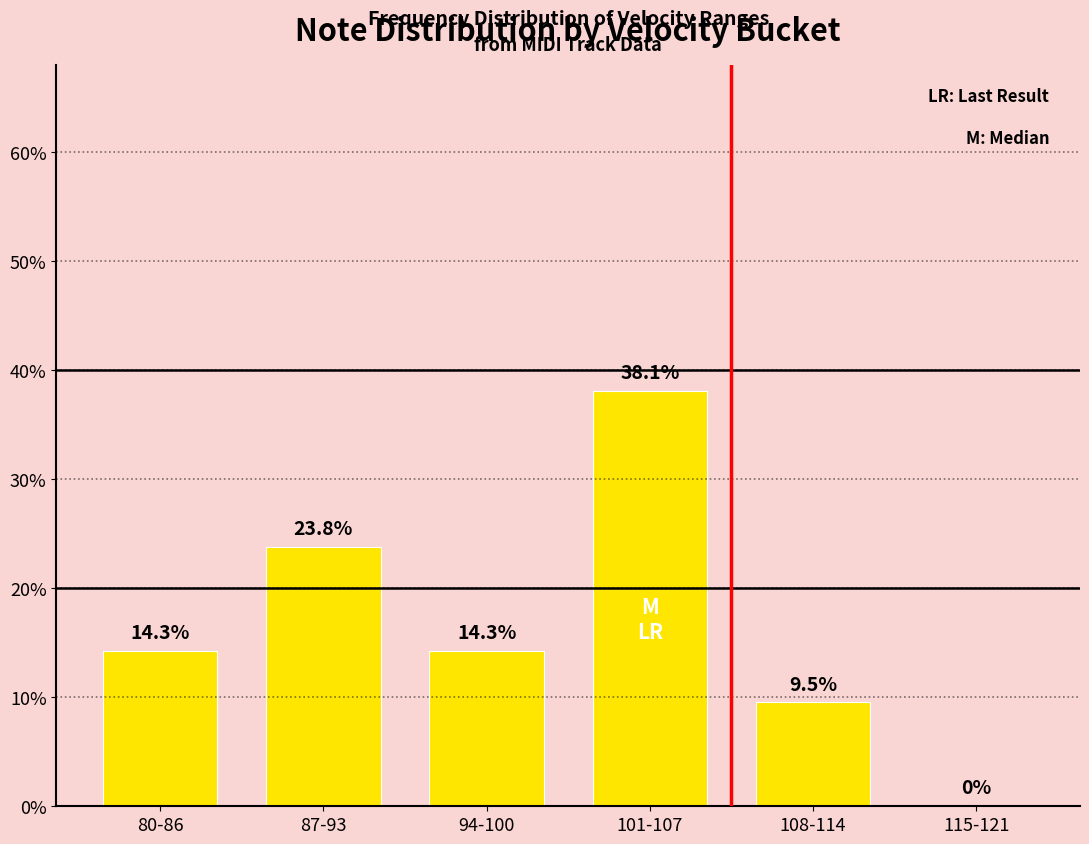

At which label does the data first exceed 14?

80-86